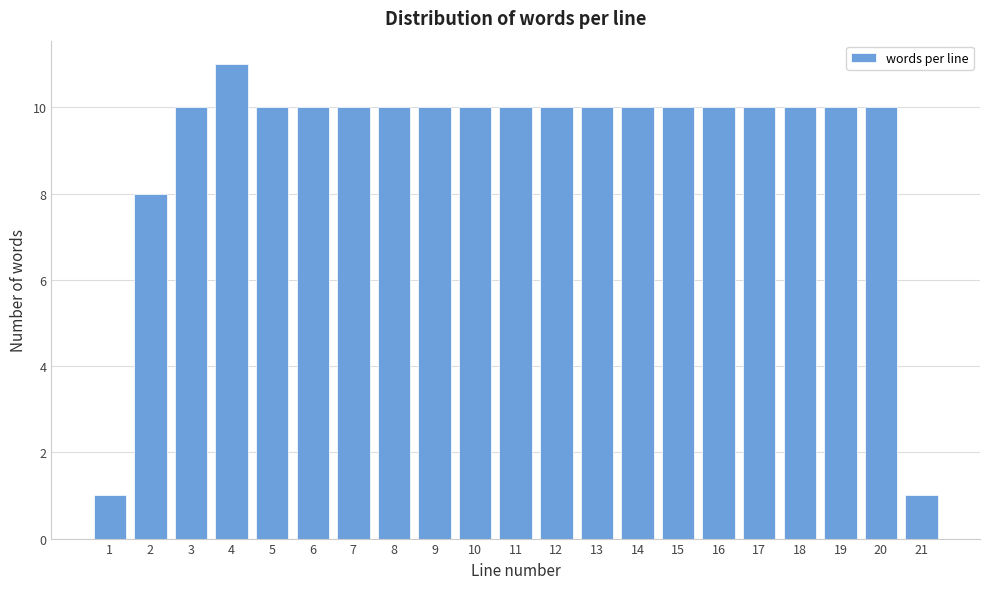

Reading left to right, list all the values displayed in this chart.

1=1	2=8	3=10	4=11	5=10	6=10	7=10	8=10	9=10	10=10	11=10	12=10	13=10	14=10	15=10	16=10	17=10	18=10	19=10	20=10	21=1